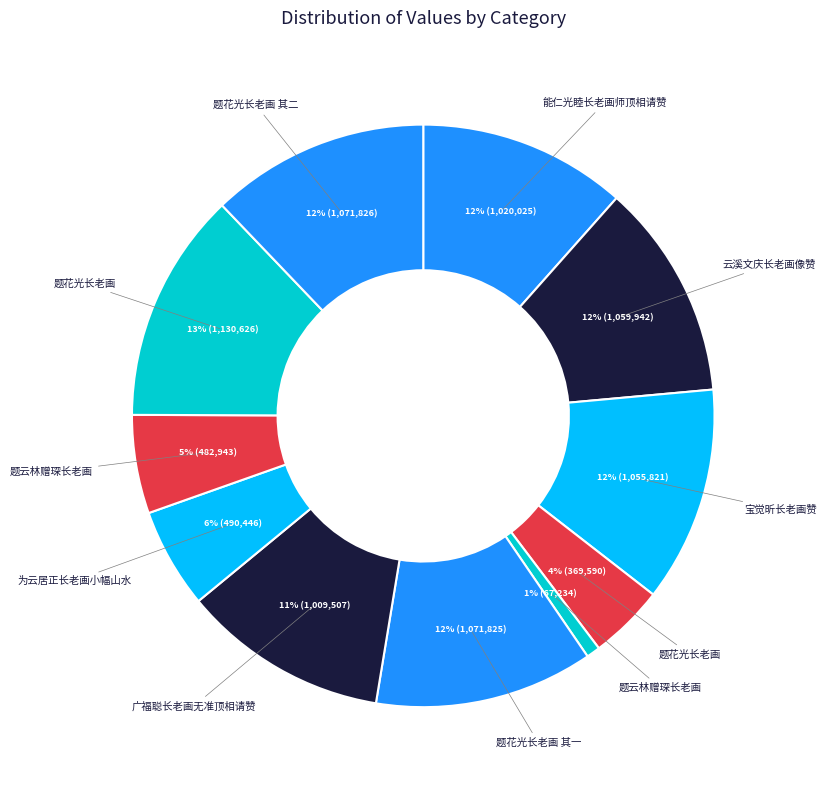

How many segments does this pie chart have?

11